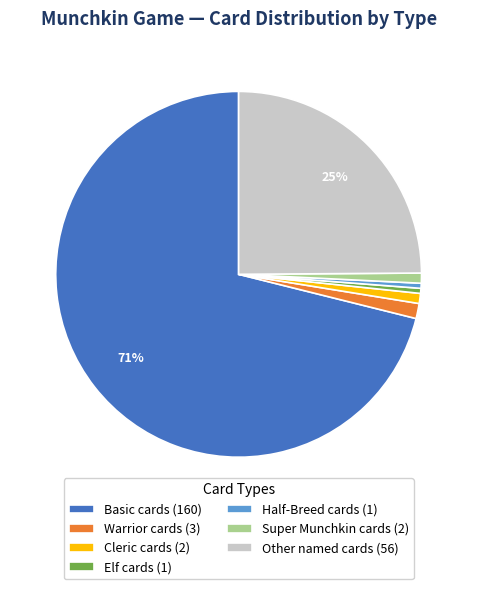

To the nearest percent, what is the average slice percentage?

14%